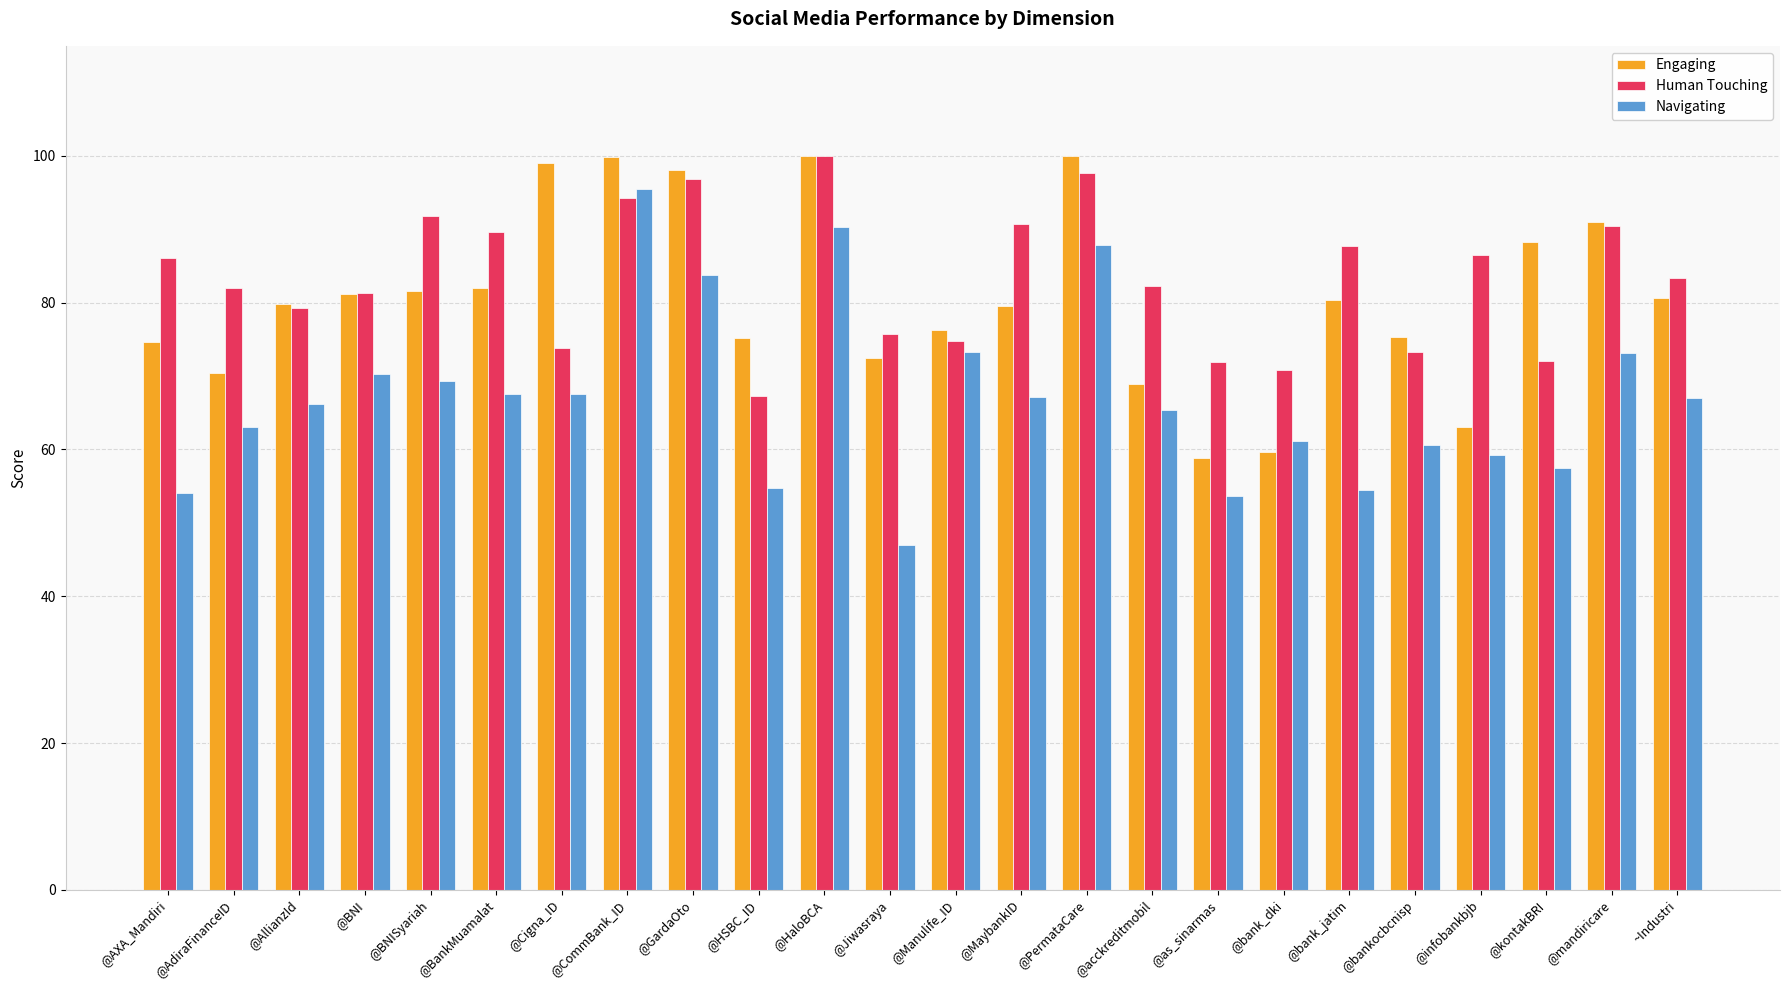

What is the maximum value shown in the chart?

100.0